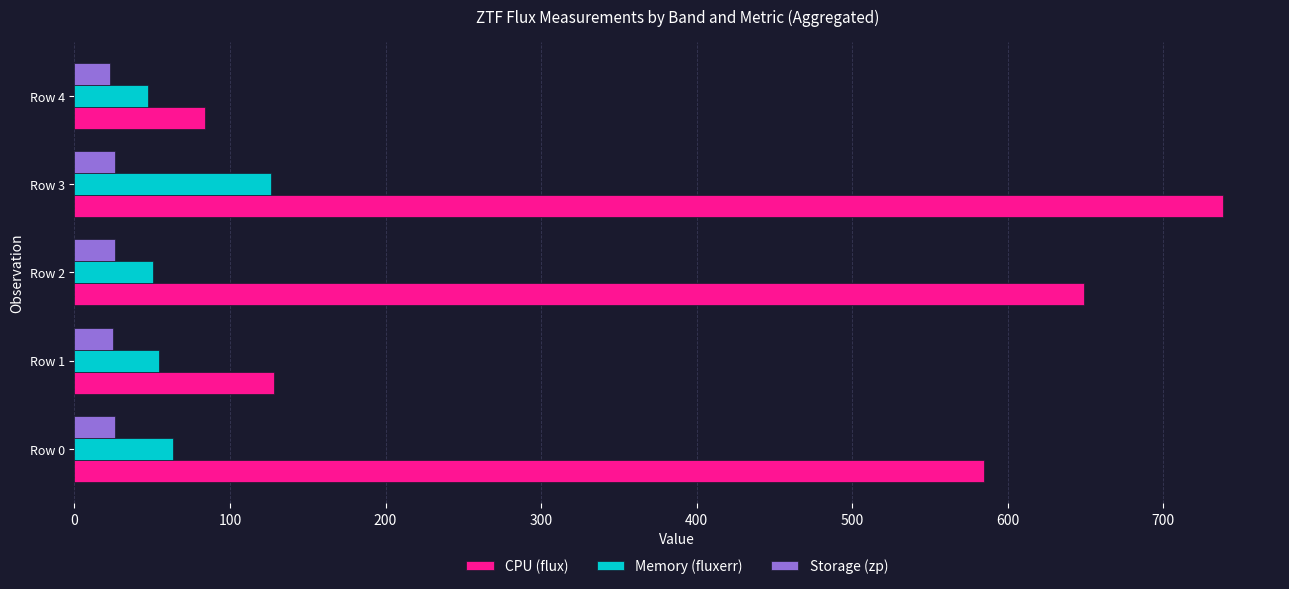

Which series has the largest total across all categories?

CPU (flux)